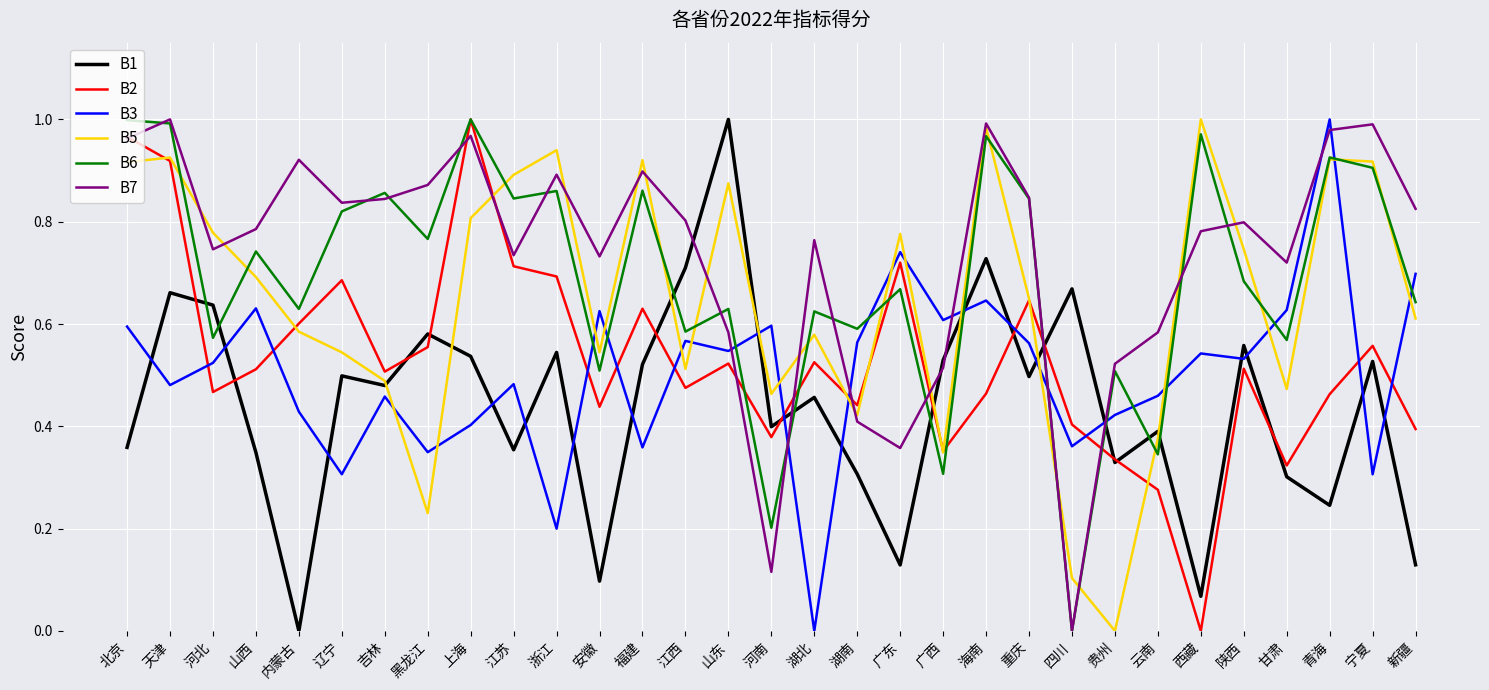

The value of B3 at 河北 is 0.7. True or false?

False